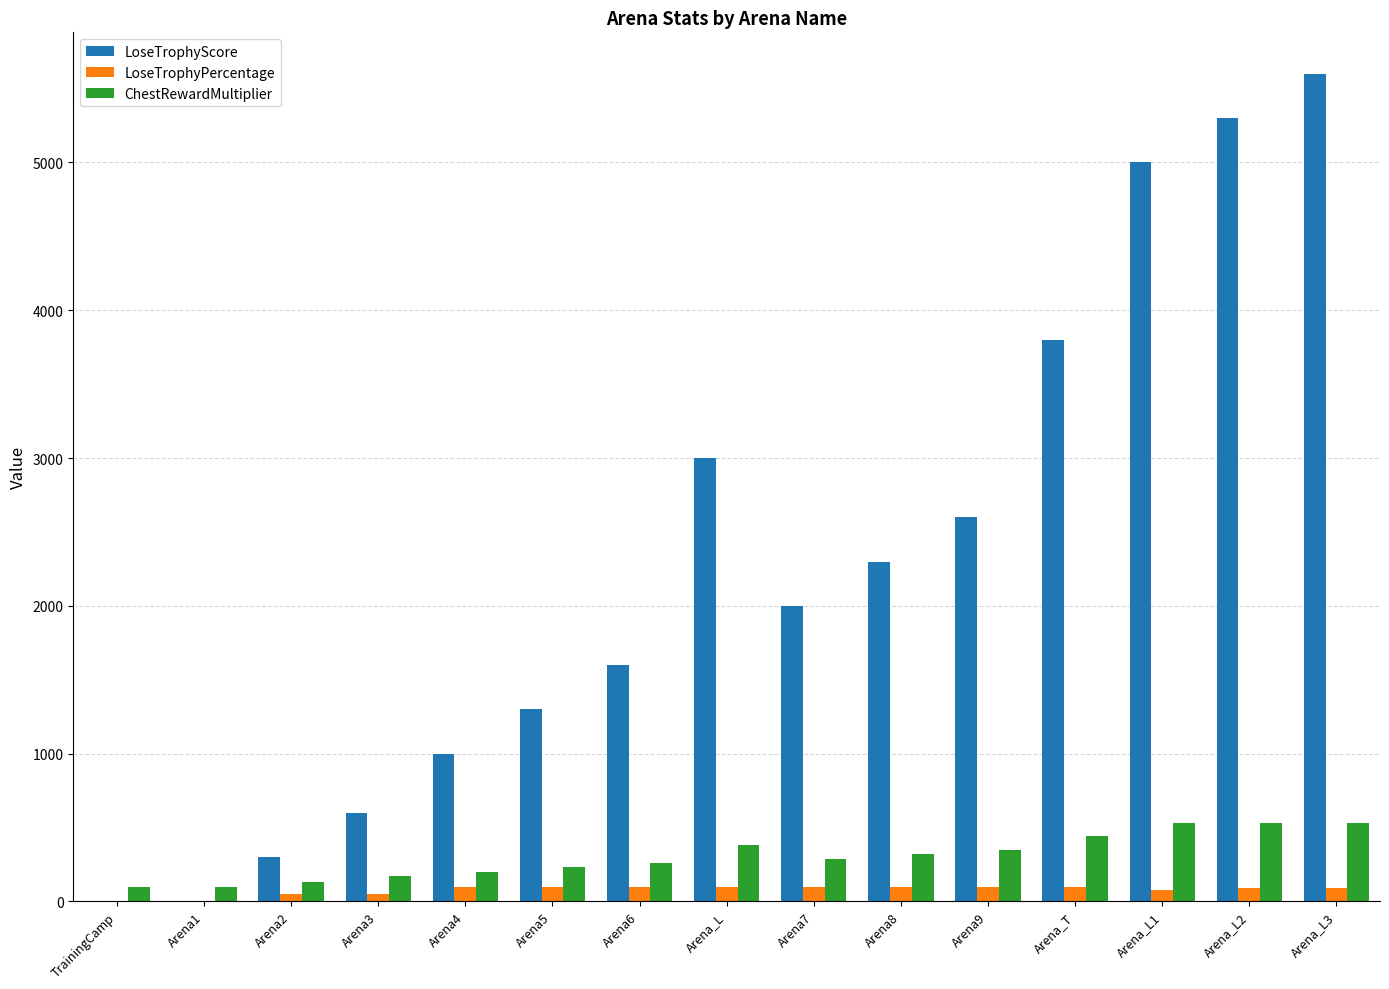

Are the bars grouped side by side (vs. stacked)?

Yes